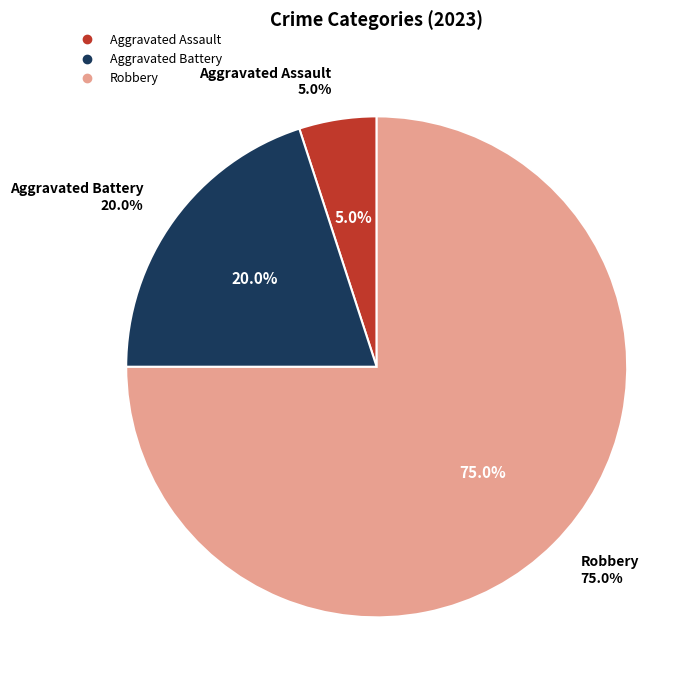

Do Aggravated Assault and Homicide together represent more than half of the pie?

No